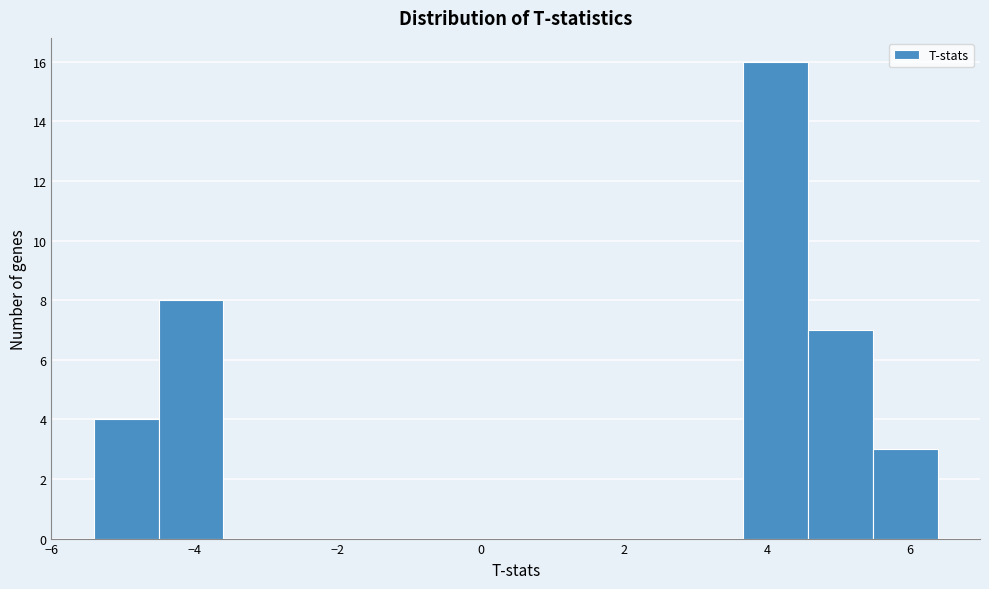

Reading left to right, transcribe this chart: for each bar, give the range it covers on the x-axis and its height. Neither the bar edges nor the heights are printed on the chart, so give them approximately, as read against the axes.

-5.4 to -4.6: 4
-4.6 to -3.6: 8
-3.6 to -2.6: 0
-2.6 to -1.8: 0
-1.8 to -0.8: 0
-0.8 to 0.0: 0
0.0 to 1.0: 0
1.0 to 1.8: 0
1.8 to 2.8: 0
2.8 to 3.6: 0
3.6 to 4.6: 16
4.6 to 5.4: 7
5.4 to 6.4: 3